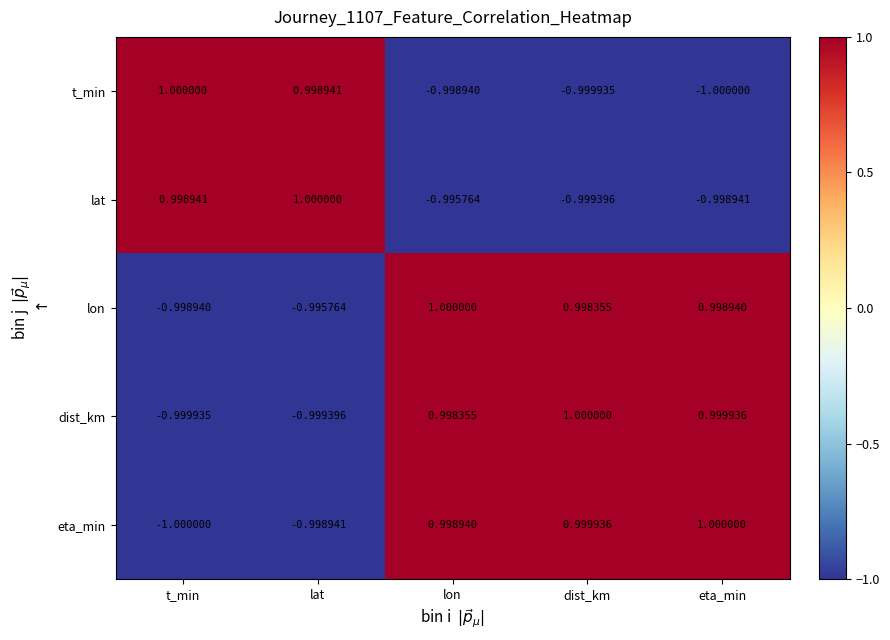

Which category has the lowest value in the lat series?

dist_km